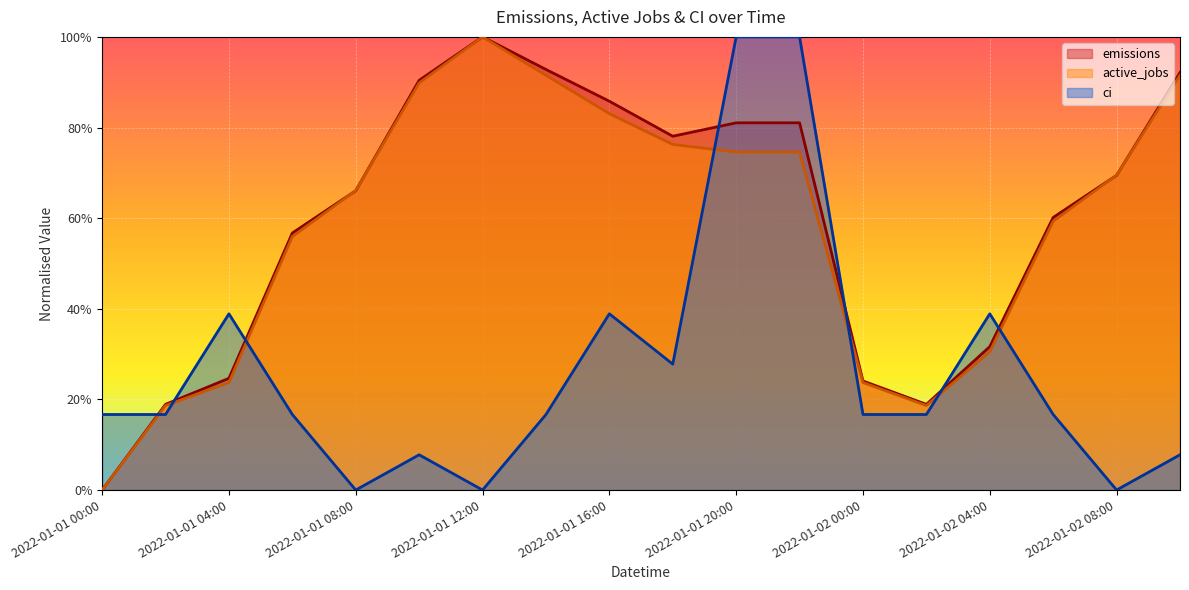

What position from the right is 2022-01-02 02:00?

5